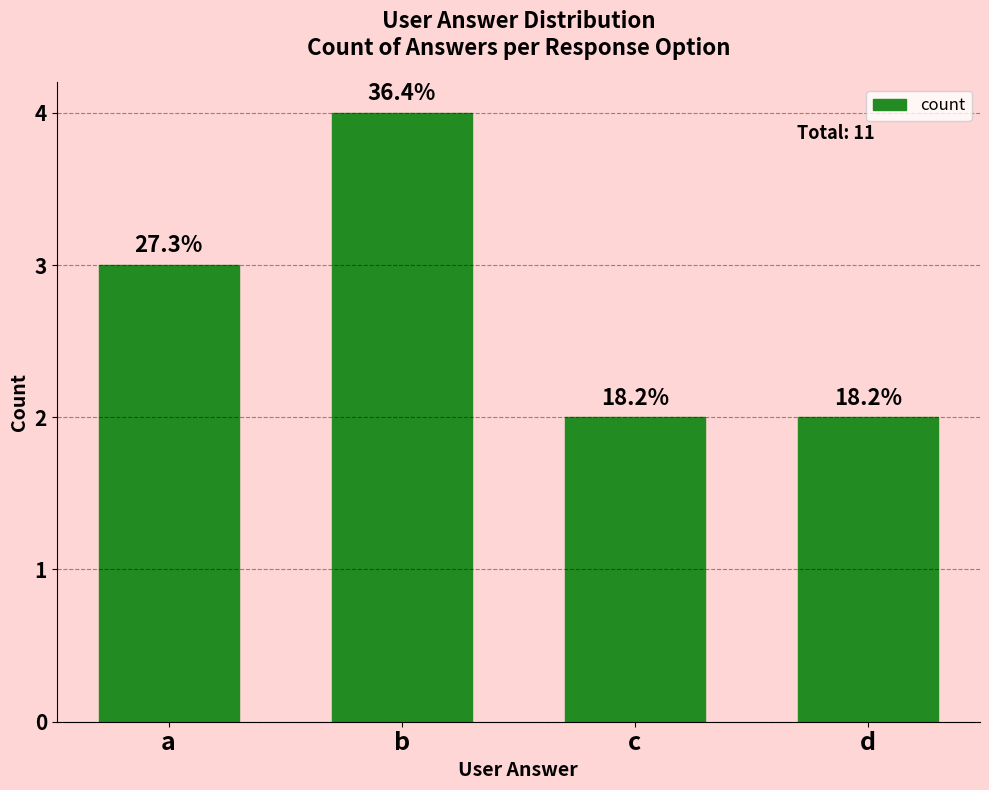

Are the bars horizontal?

No